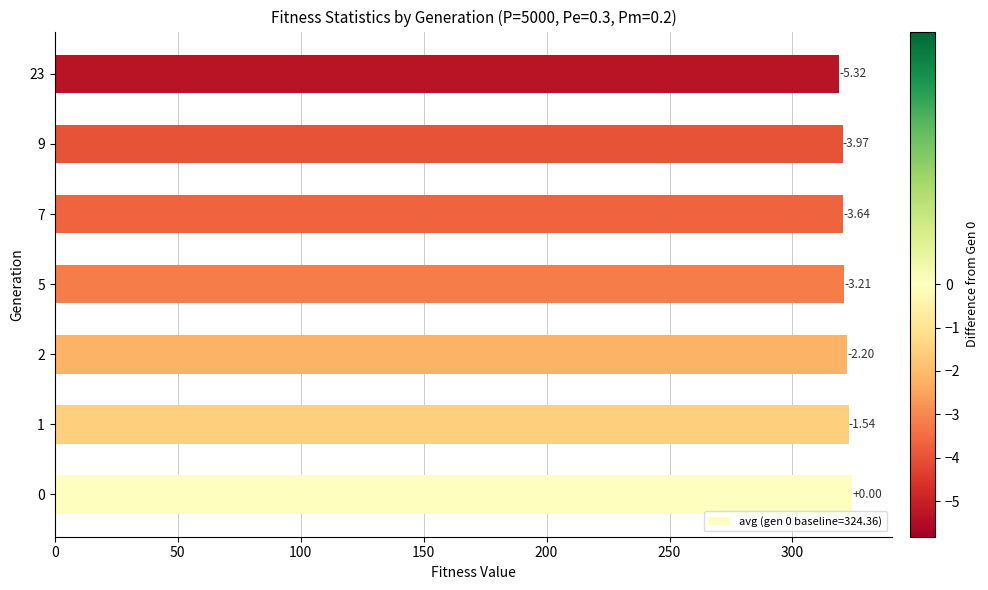

What value does the data have at 0?

324.4